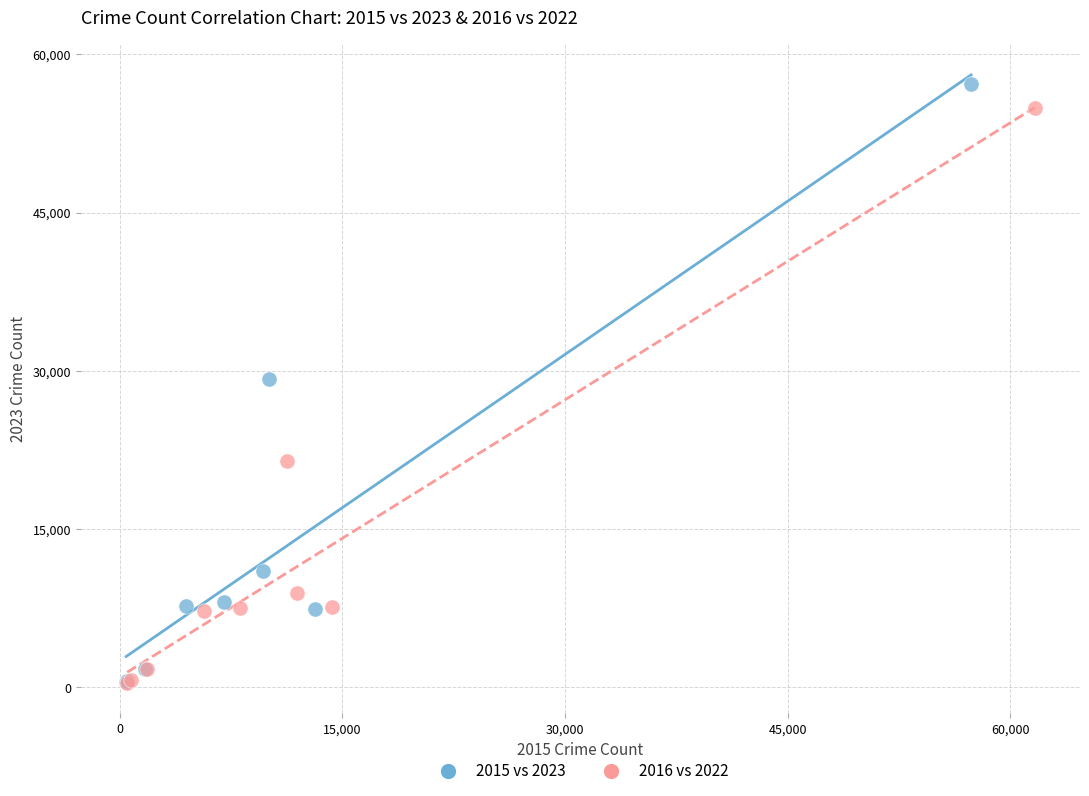

Which series has the widest spread of Y values?

2015 vs 2023